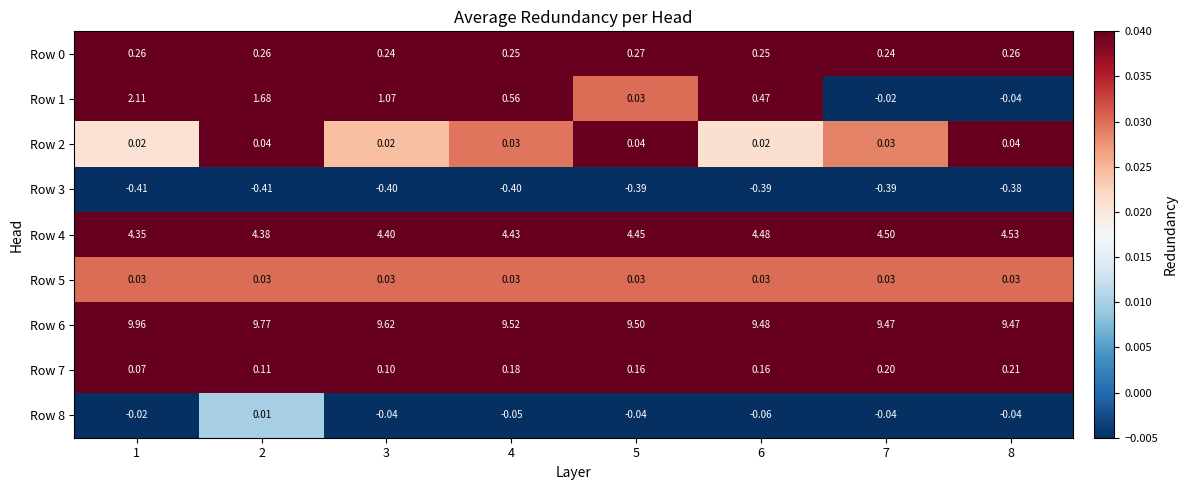

Is the value of Row 1 at 8 greater than the value of Row 6 at 1?

No